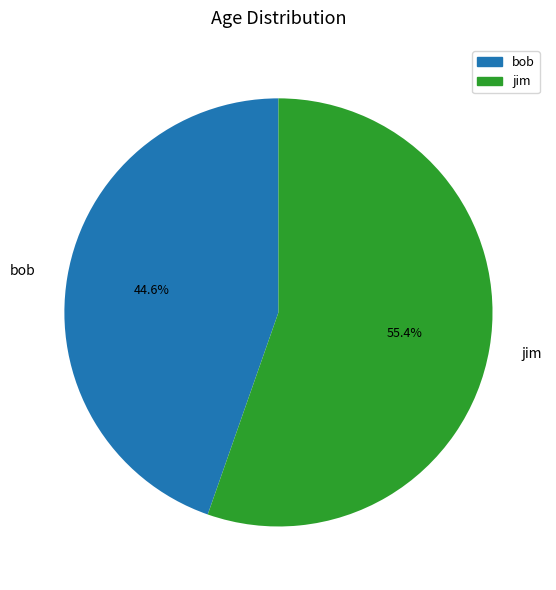

Approximately how many times larger is the value at bob compared to jim?

0.8